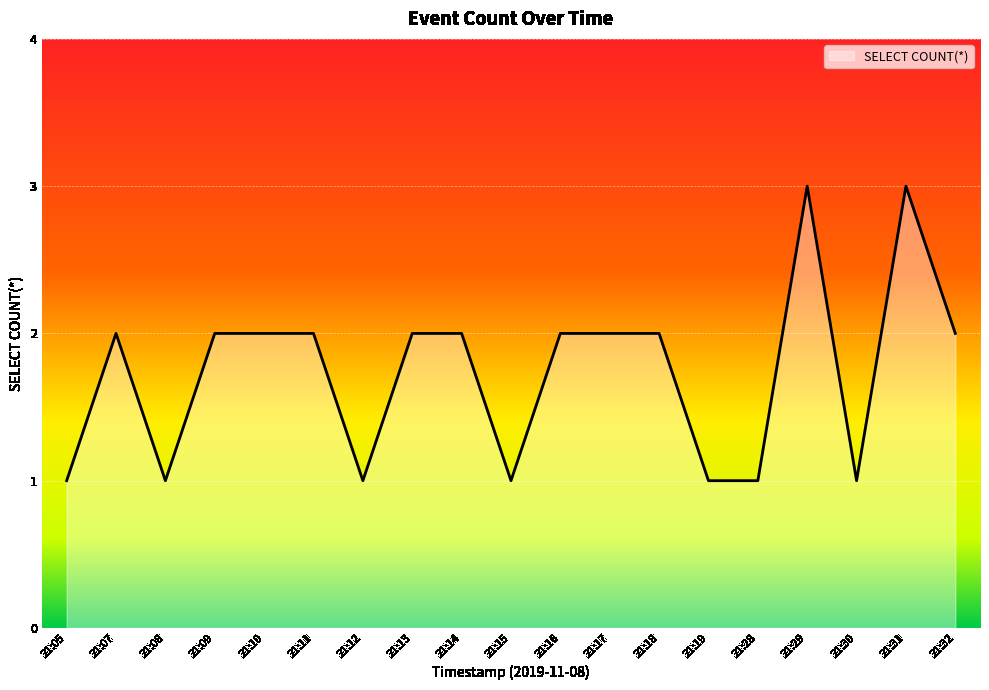

Is it true that the value at 21:14 is 2?

True